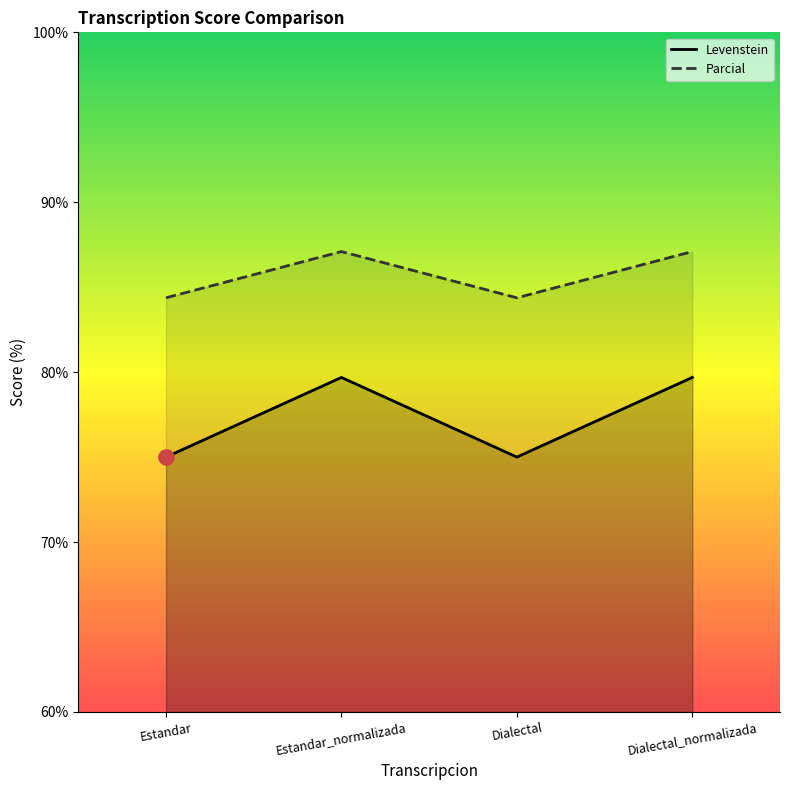

Which series has the largest total across all categories?

Parcial